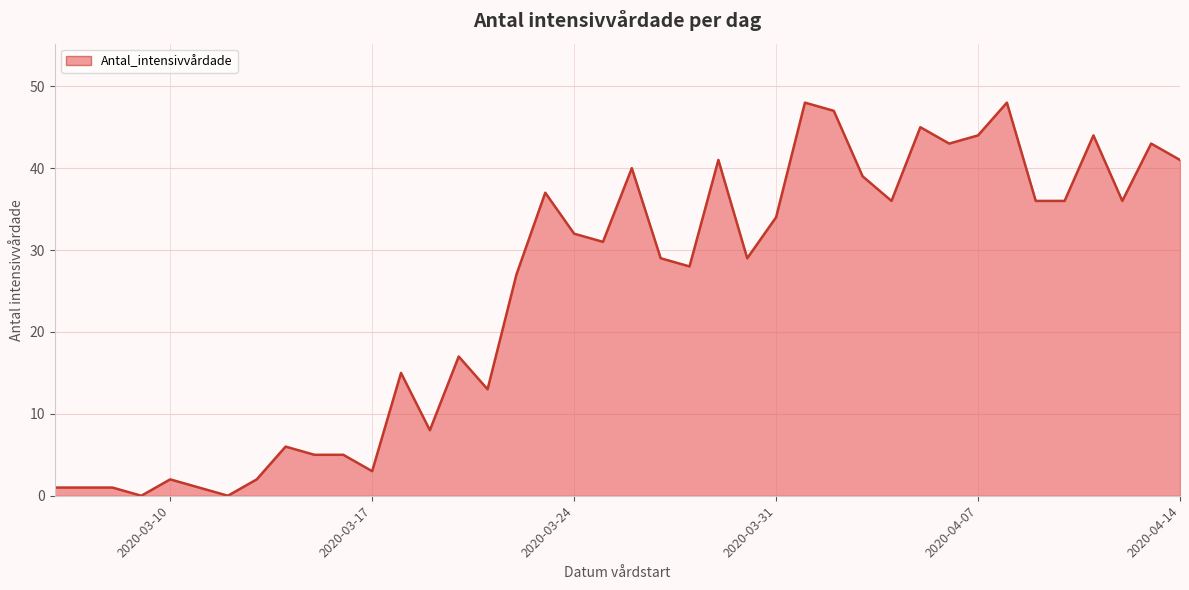

Reading left to right, extract all data points from this chart.

1	1	1	0	2	1	0	2	6	5	5	3	15	8	17	13	27	37	32	31	40	29	28	41	29	34	48	47	39	36	45	43	44	48	36	36	44	36	43	41